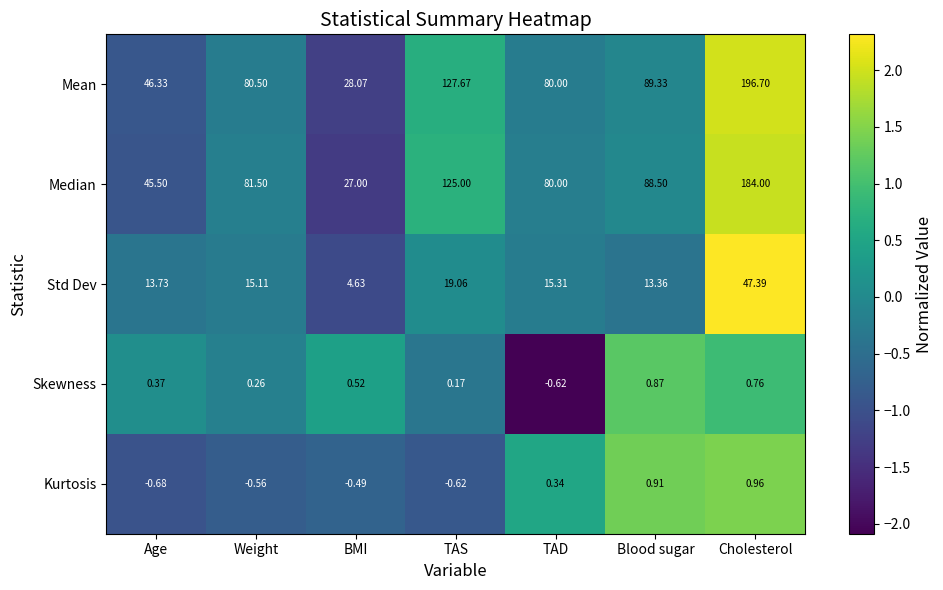

How many data points does each series have?

7